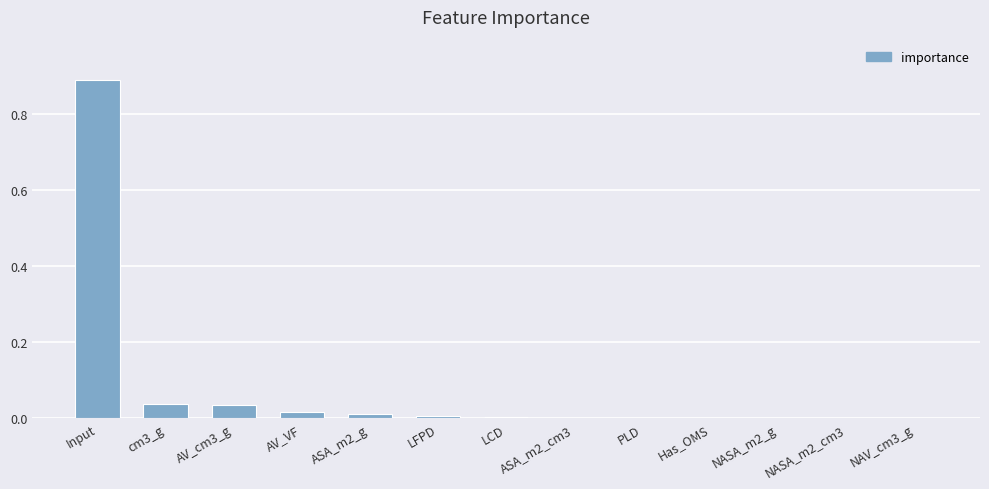

What is the sum of all values?

1.0